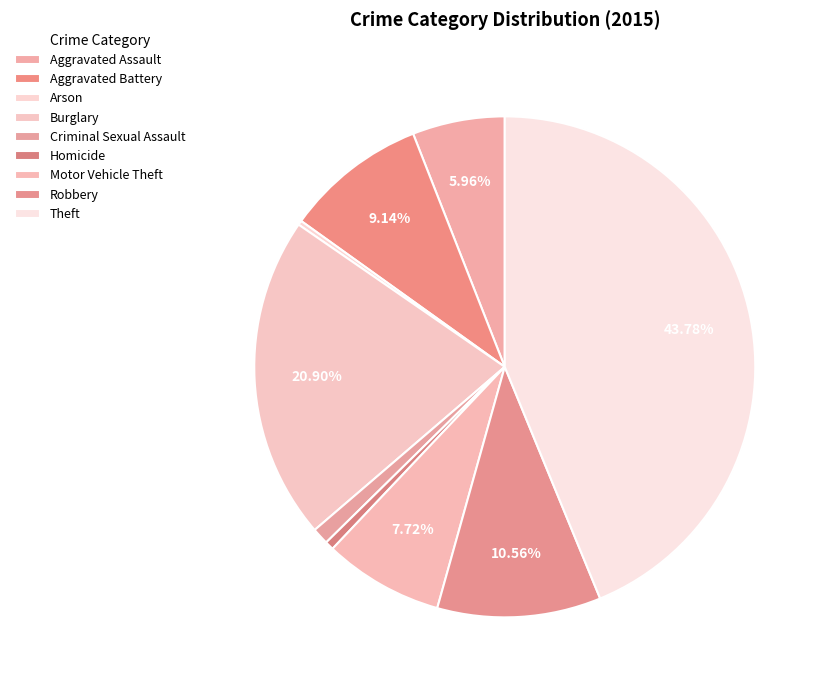

Is the sum of Burglary and Homicide greater than half?

No